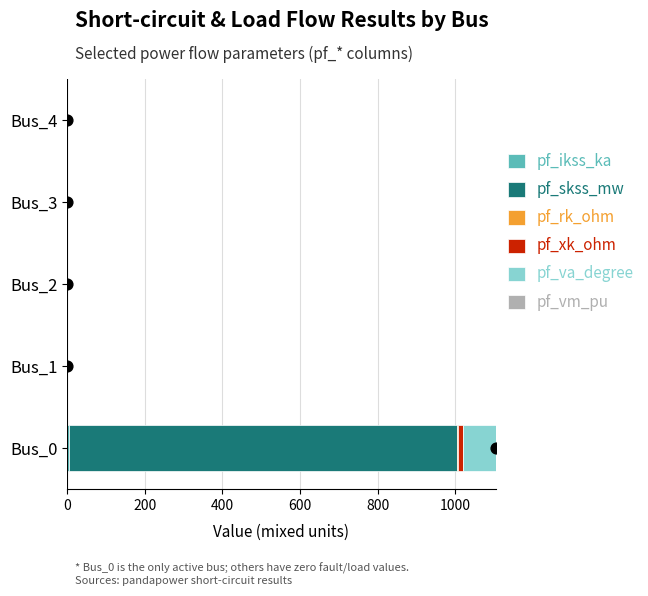

Is the value of pf_skss_mw at Bus_0 greater than the value of pf_ikss_ka at Bus_2?

Yes